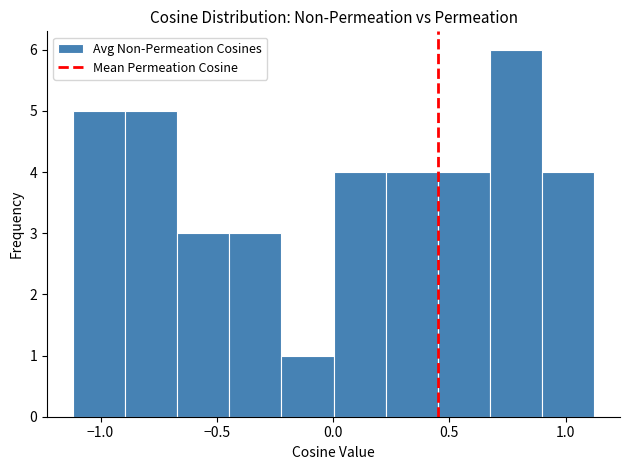

Reading left to right, list every bar in this chart as the range it spans on the x-axis followed by its height. Neither the bar edges nor the heights are printed on the chart, so give them approximately, as read against the axes.

-1.10 to -0.90: 5
-0.90 to -0.65: 5
-0.65 to -0.45: 3
-0.45 to -0.20: 3
-0.20 to 0.00: 1
0.00 to 0.25: 4
0.25 to 0.45: 4
0.45 to 0.65: 4
0.65 to 0.90: 6
0.90 to 1.10: 4